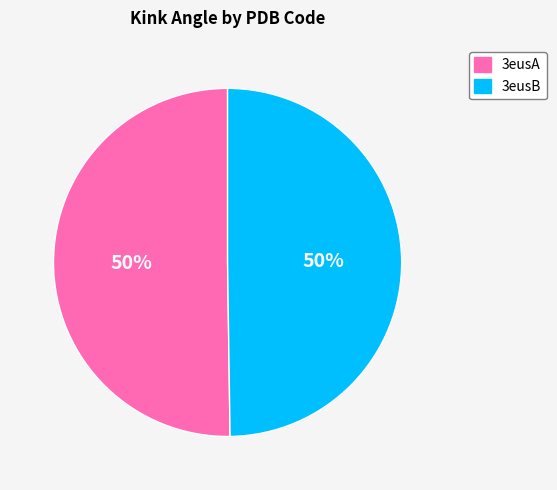

How many segments does this pie chart have?

2